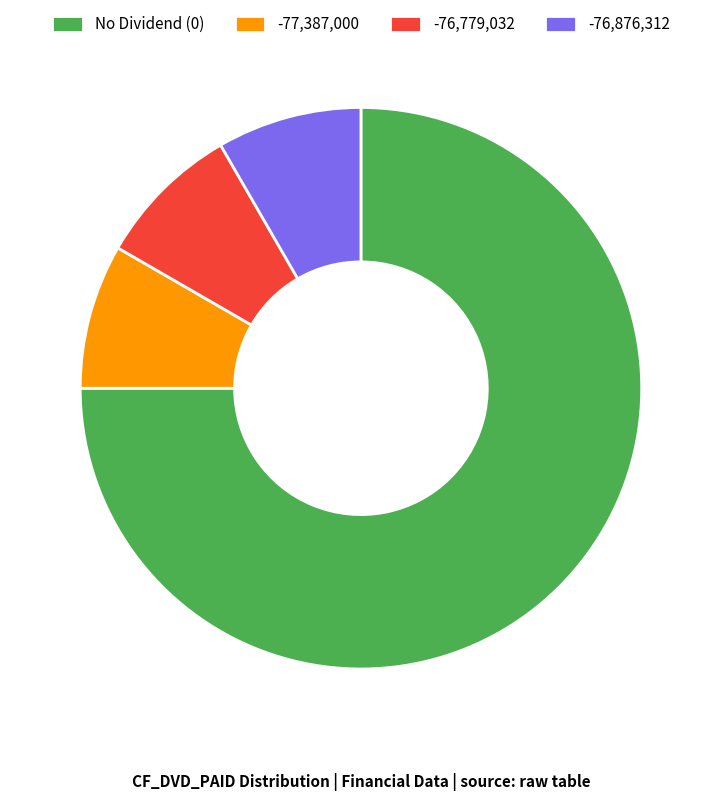

Combined, do -76,876,312 and -76,779,032 account for over 50%?

No